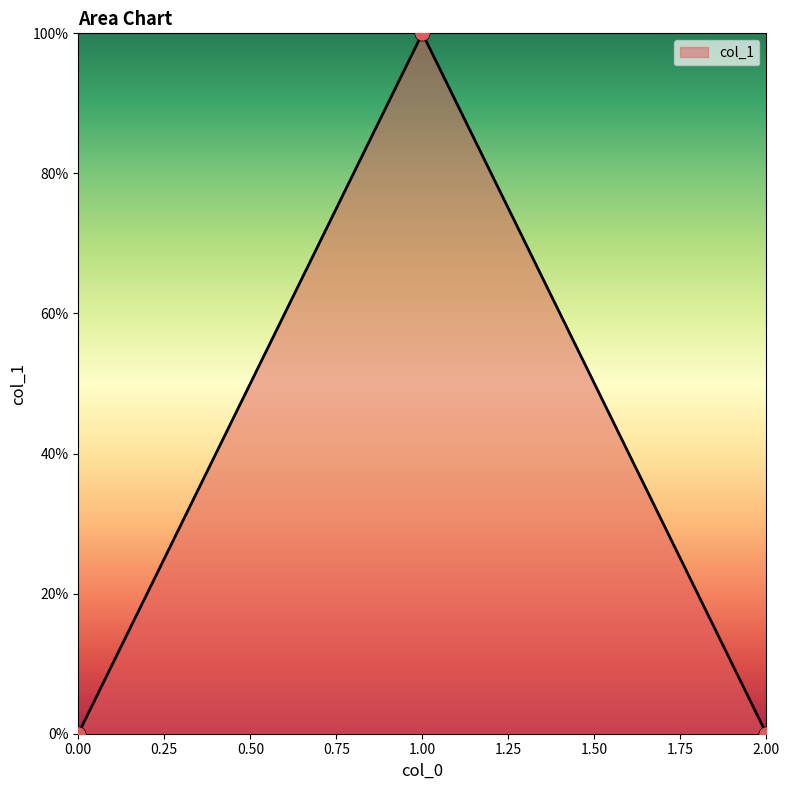

Does the chart have visible grid lines?

No